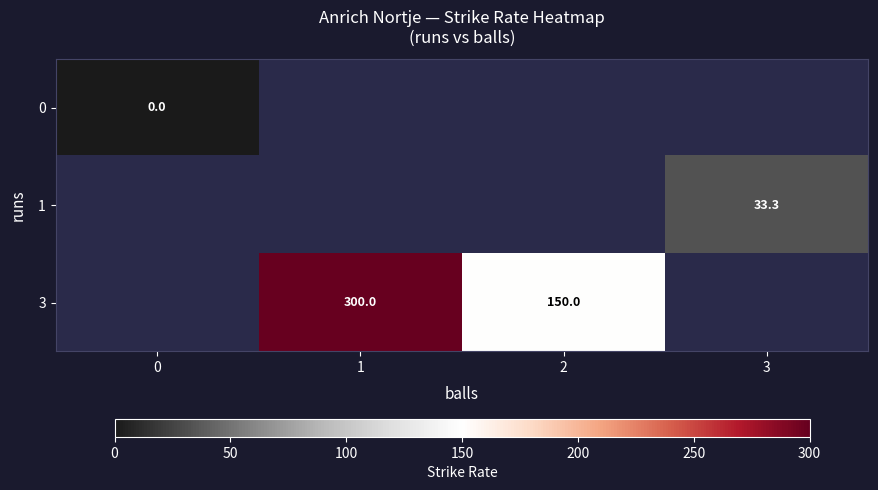

True or false: 3 has a value of 96.2 at 1.

False